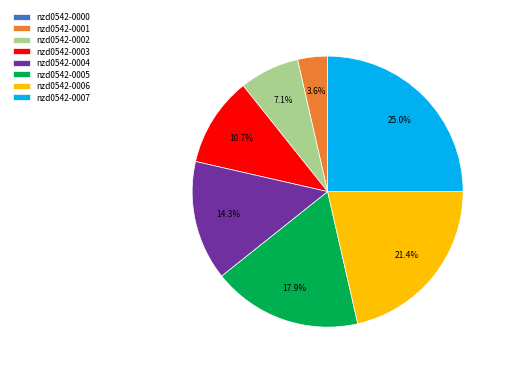

Between nzd0542-0003 and nzd0542-0002, which is larger?

nzd0542-0003